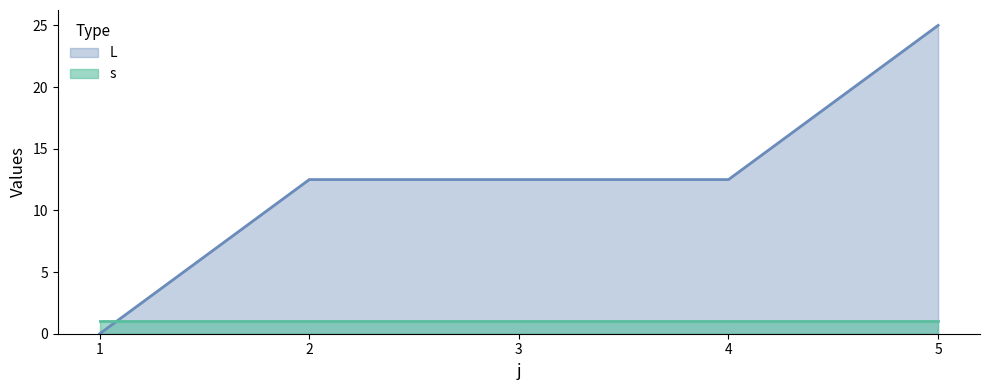

The chart shows a value of -9.7 at 1. True or false?

False